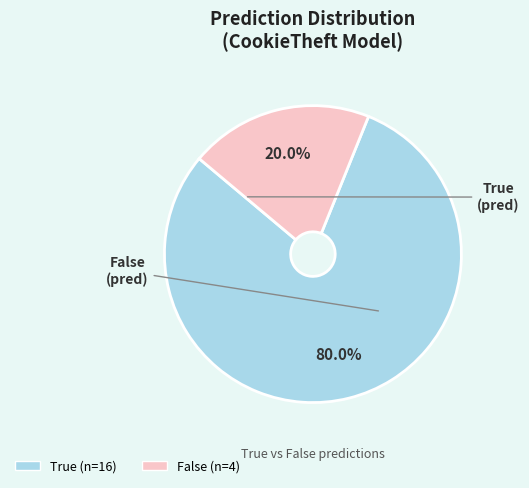

Which category has the smallest portion of the pie?

False